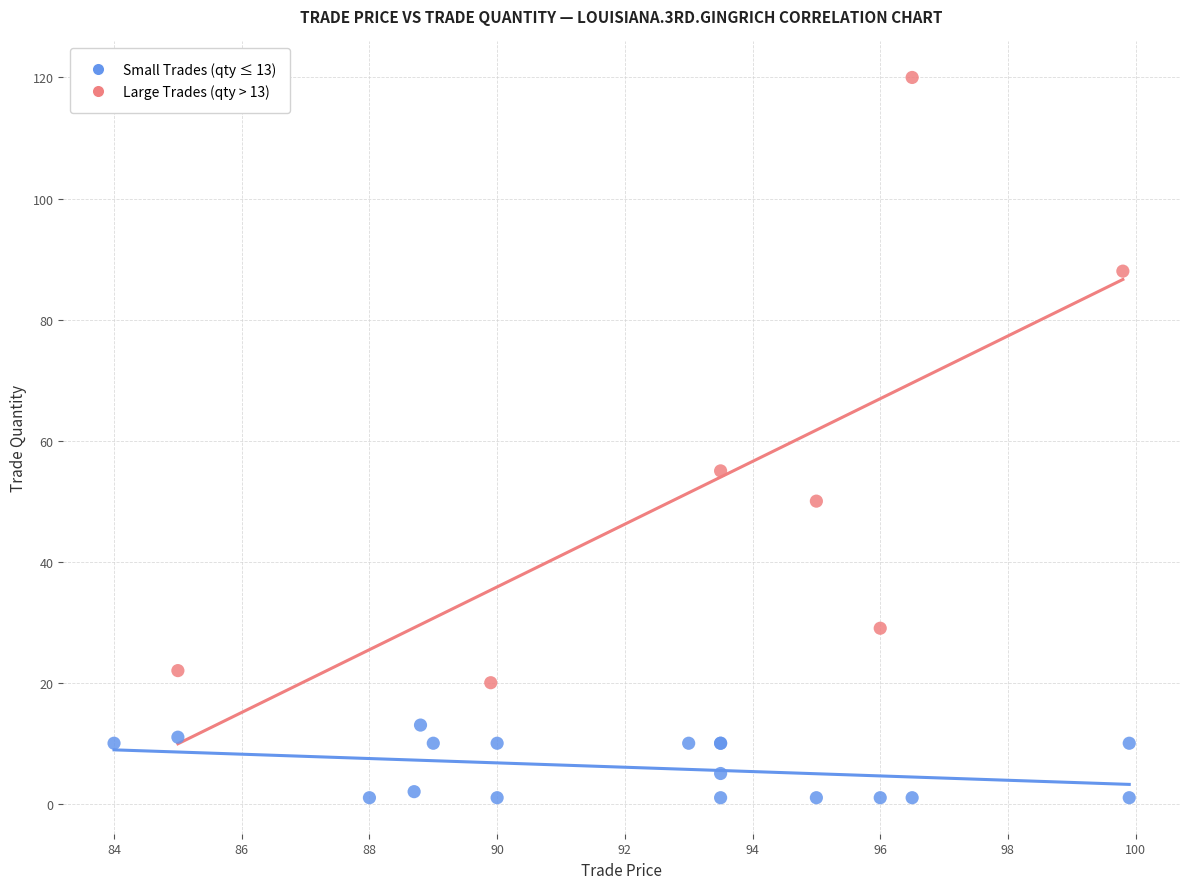

Which series contains the lowest Y value?

Small Trades (qty ≤ 13)